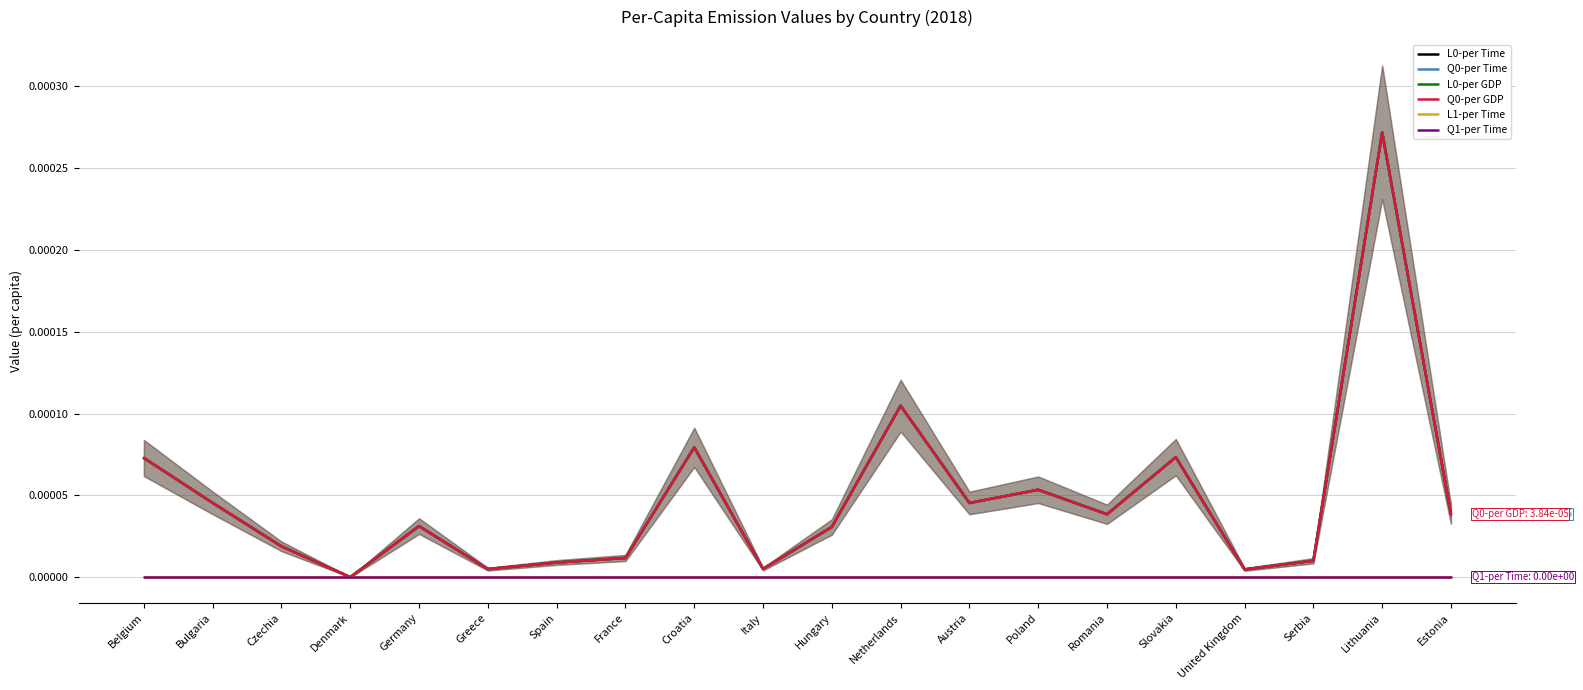

What position from the left is Bulgaria?

2